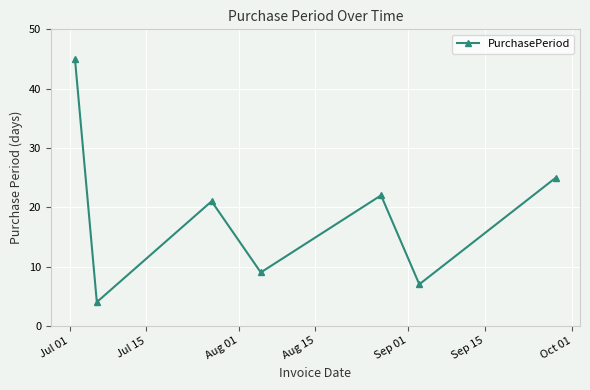

True or false: the data has more than 0 interior local peaks.

True